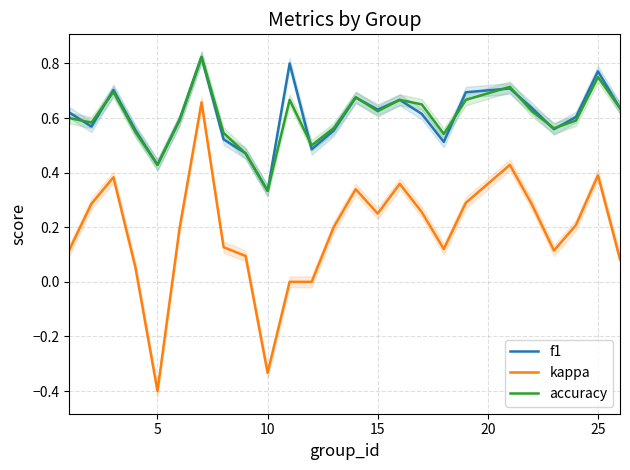

True or false: f1 and kappa intersect in this chart.

False